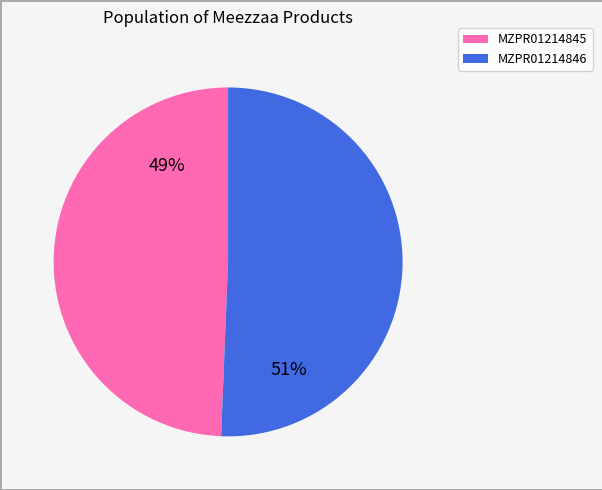

Count the number of slices in the pie.

2